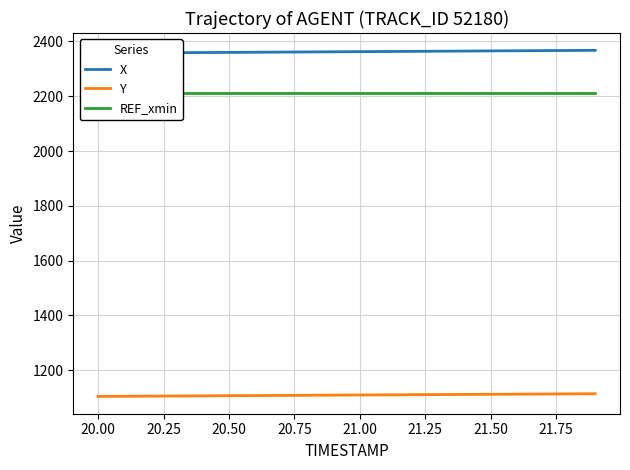

What is the lowest value of the Y series?

1104.5